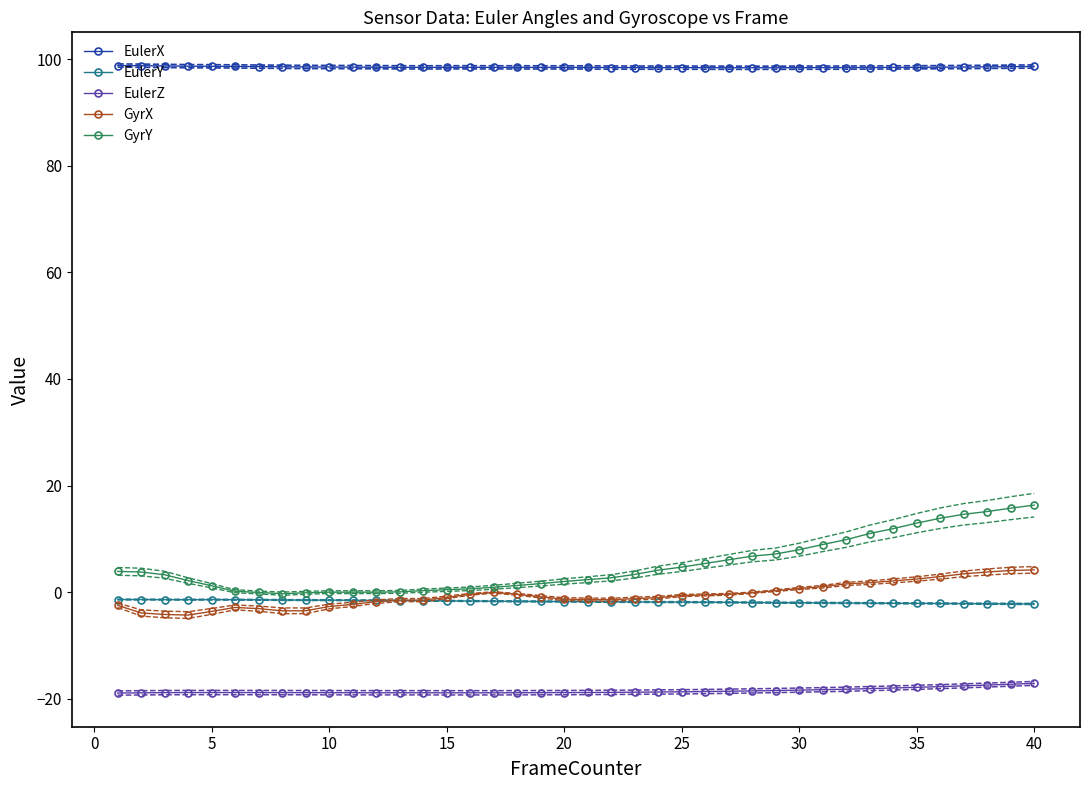

True or false: GyrY has a value of 1.2 at 5.

True